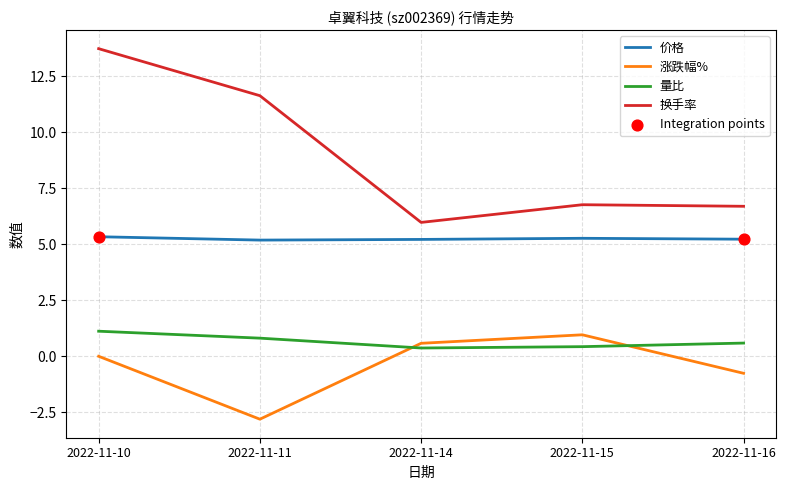

What is the spread (max minus min) of values at 2022-11-15?

6.3